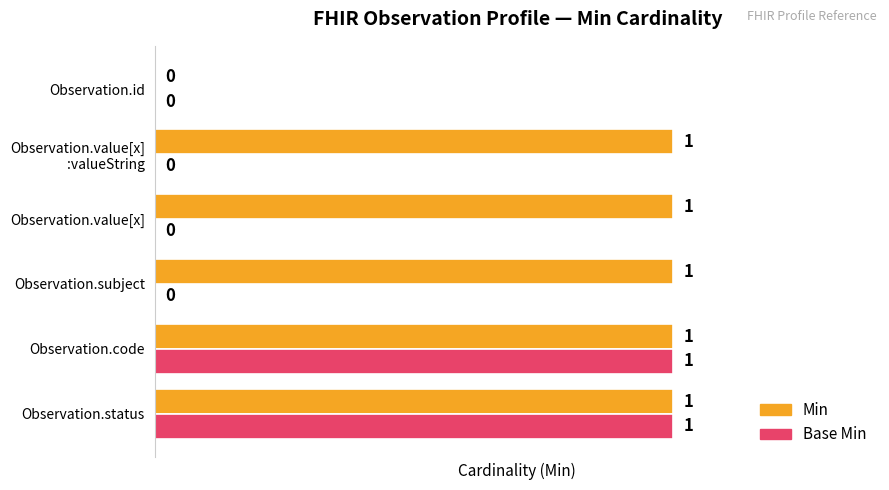

Which series has the largest total across all categories?

Min